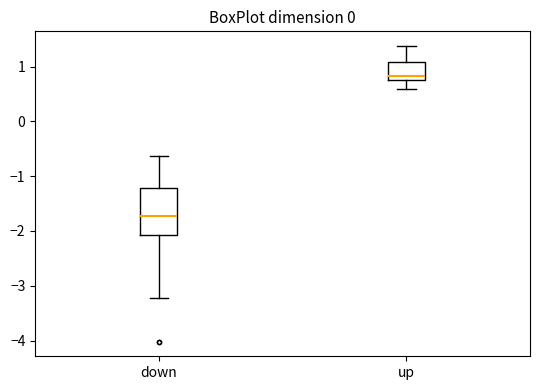

Comparing the boxes themselves (not the whiskers), which one is the tallest?

down